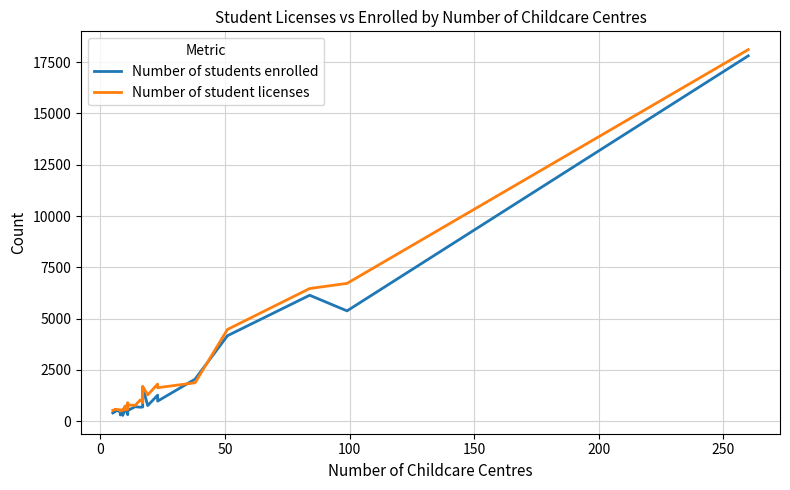

In Number of student licenses, how many points are lower than both neighbors (excluding endpoints)?

7